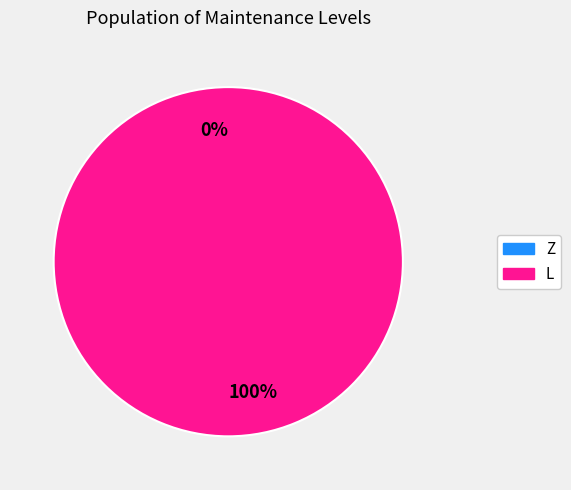

To the nearest percent, what is the average slice percentage?

50%